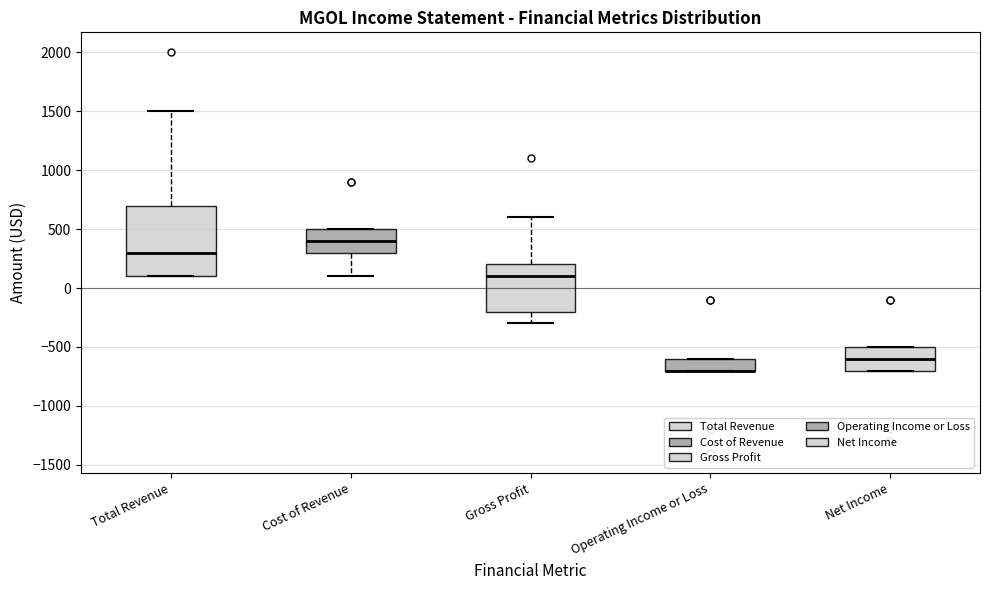

Where does the upper whisker of the box for Gross Profit end on the y-axis? The values are not printed on the chart, so give them approximately, as read against the axis.

600